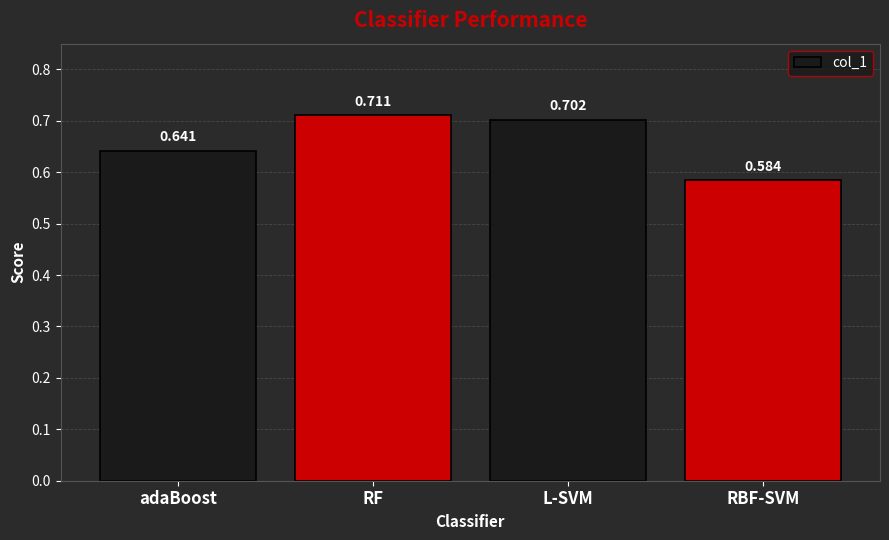

Between L-SVM and adaBoost, which is larger?

L-SVM